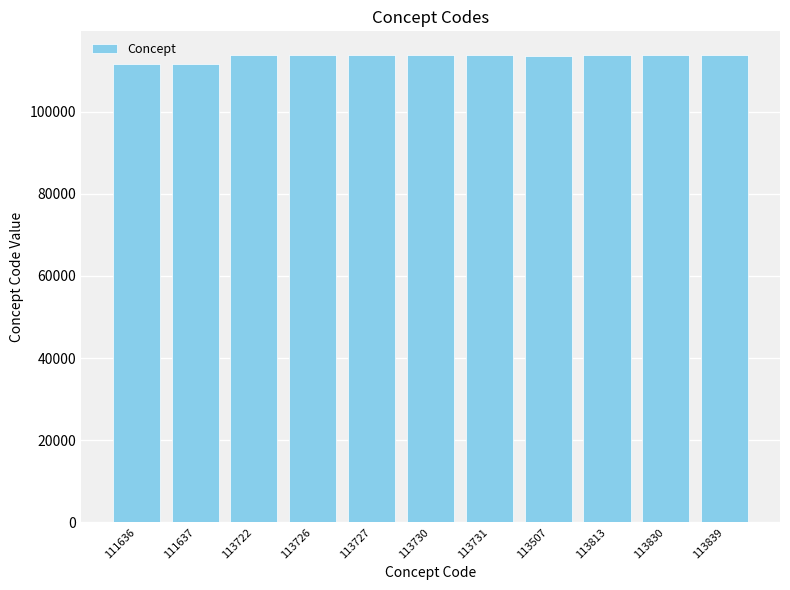

What is the sum of all values?

1246898